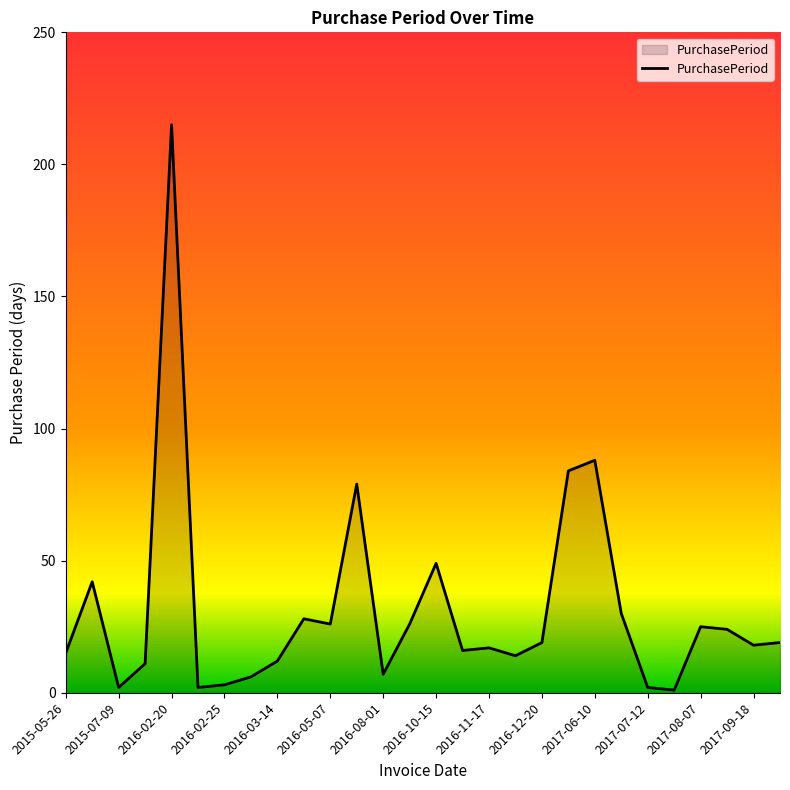

What is the difference between the maximum and minimum values?

214